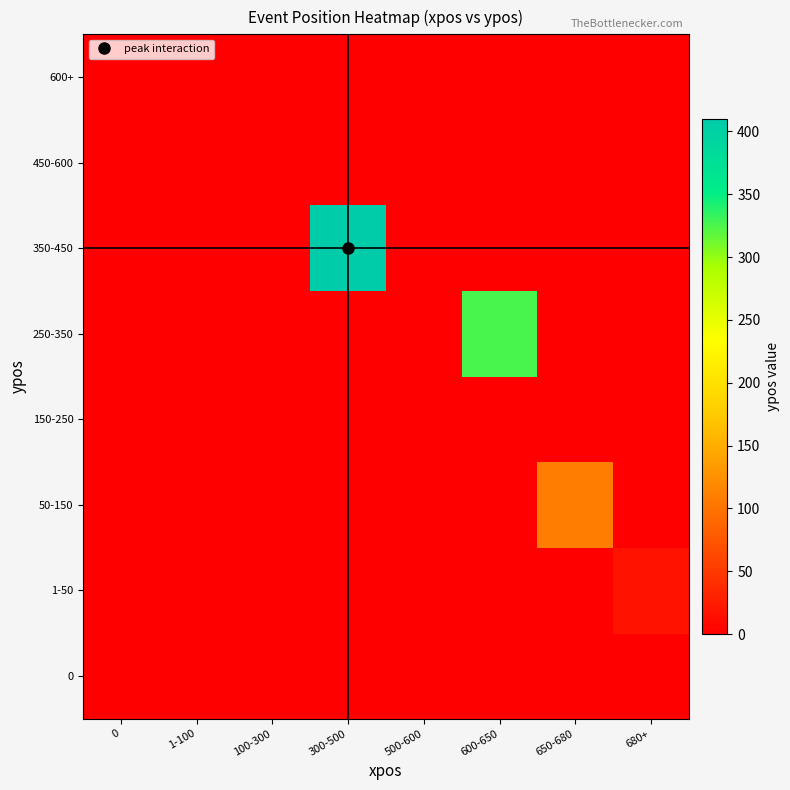

Which series has the largest total across all categories?

350-450